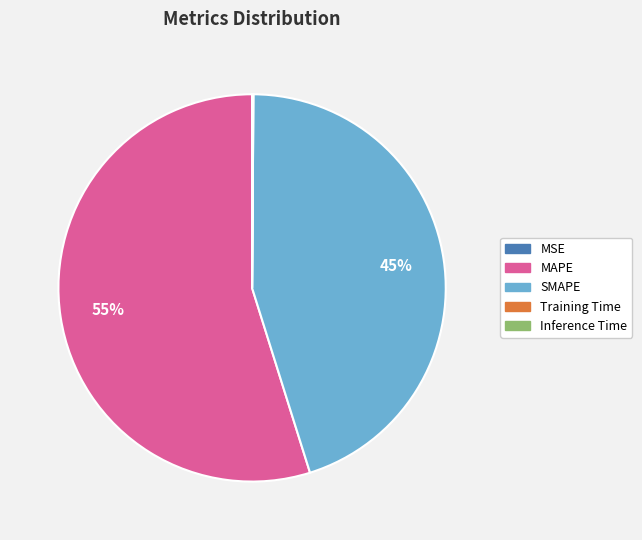

Which category accounts for the majority?

MAPE